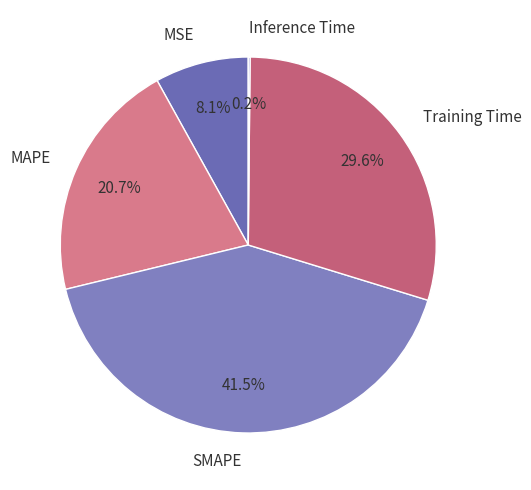

How much of the chart is everything except MAPE?

79.3%